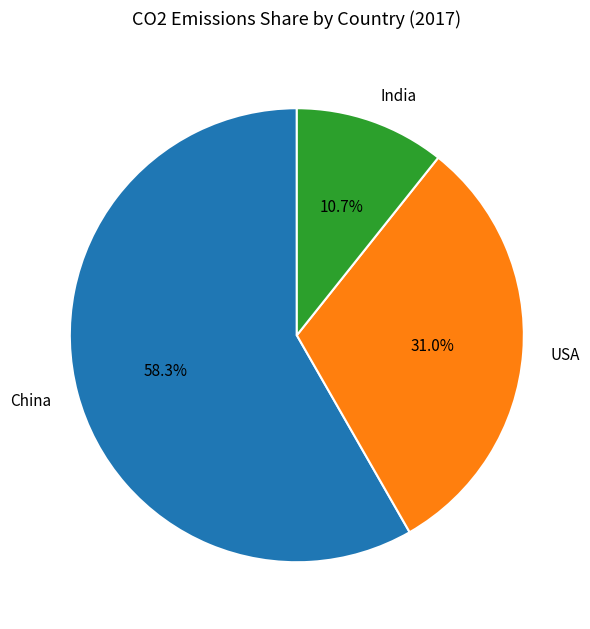

How many slices are in this pie chart?

3